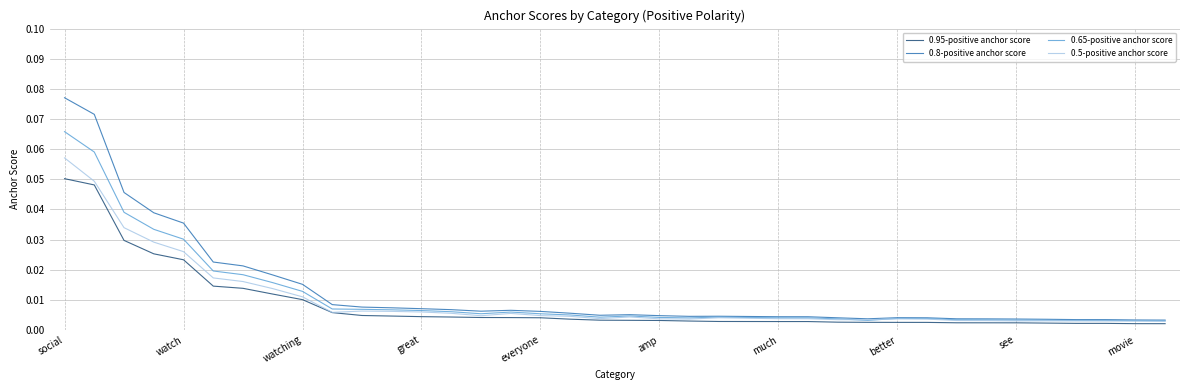

List the series in order of their peak value, highest first.

0.8-positive anchor score, 0.65-positive anchor score, 0.5-positive anchor score, 0.95-positive anchor score